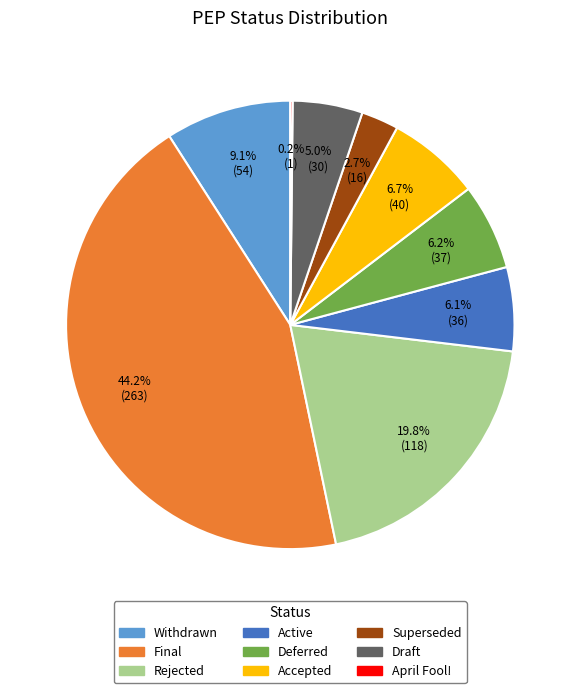

Between Active and Draft, which is larger?

Active